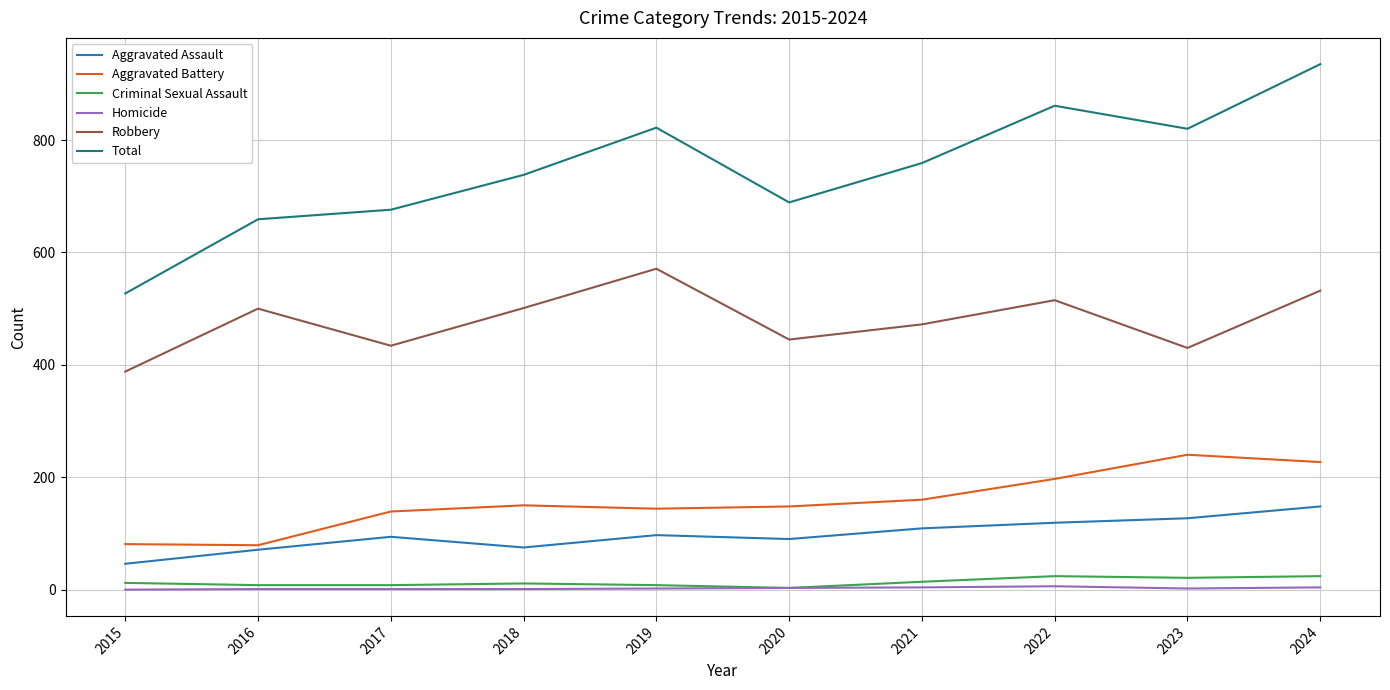

What is the sum of the Criminal Sexual Assault values at 2018 and 2016?

19